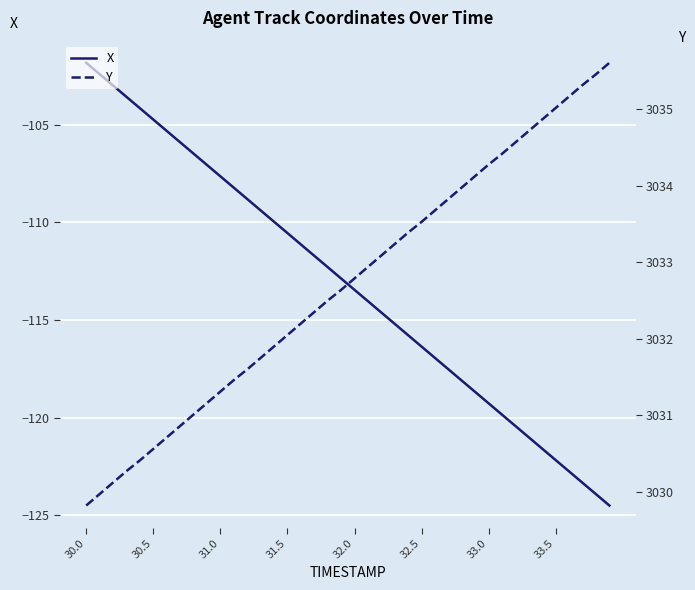

Is it true that X equals -107.6 at 31.0?

True